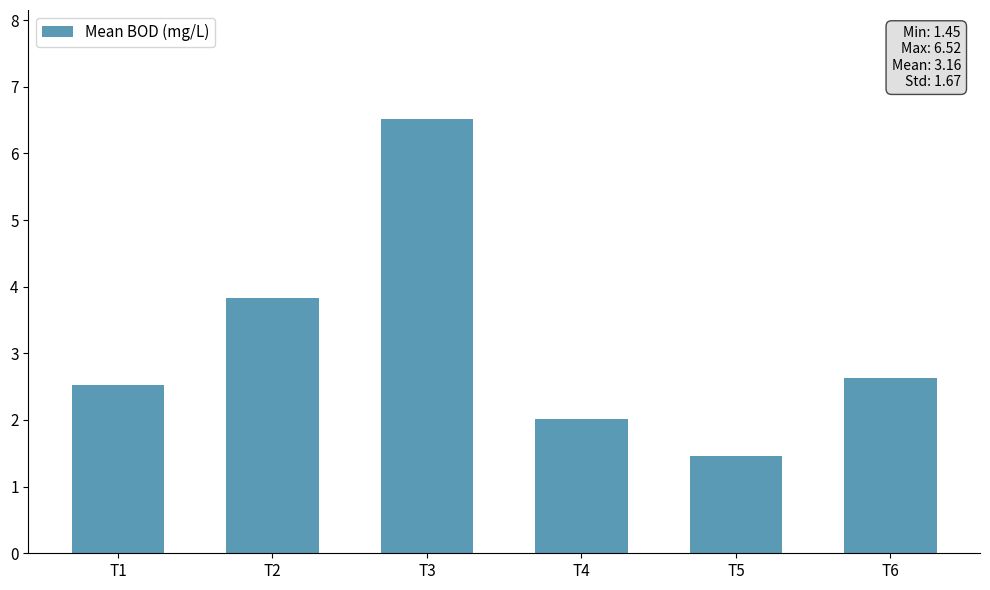

Count the number of categories in the chart.

6